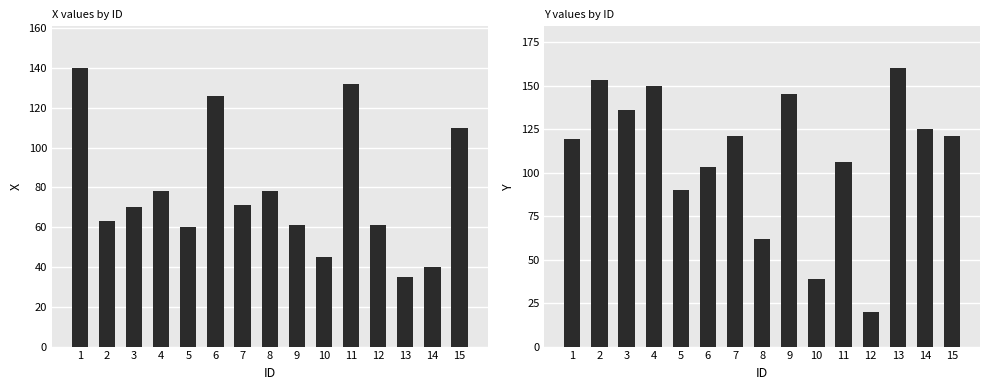

What is the total value across all series at 13?

195